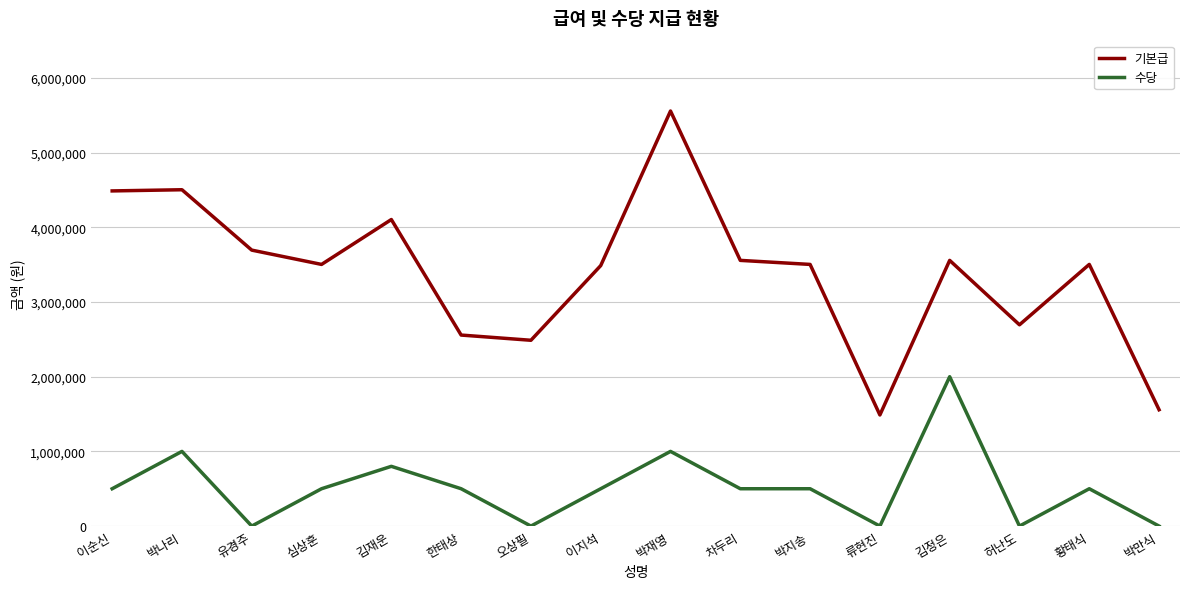

Between 이순신 and 류현진, which series saw the biggest shift?

기본급